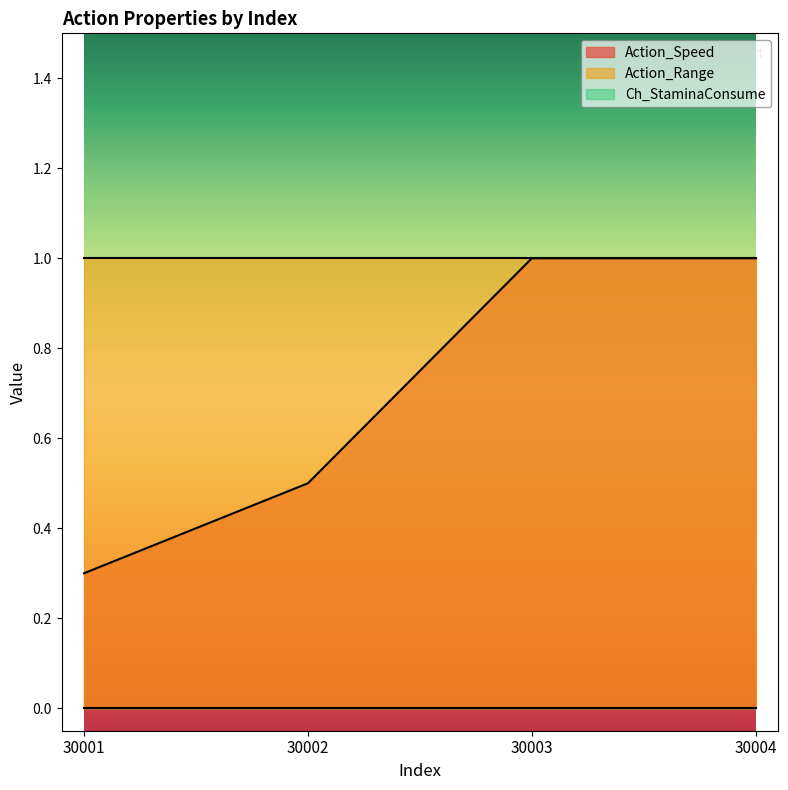

True or false: Ch_StaminaConsume has more than 1 interior local peaks.

False